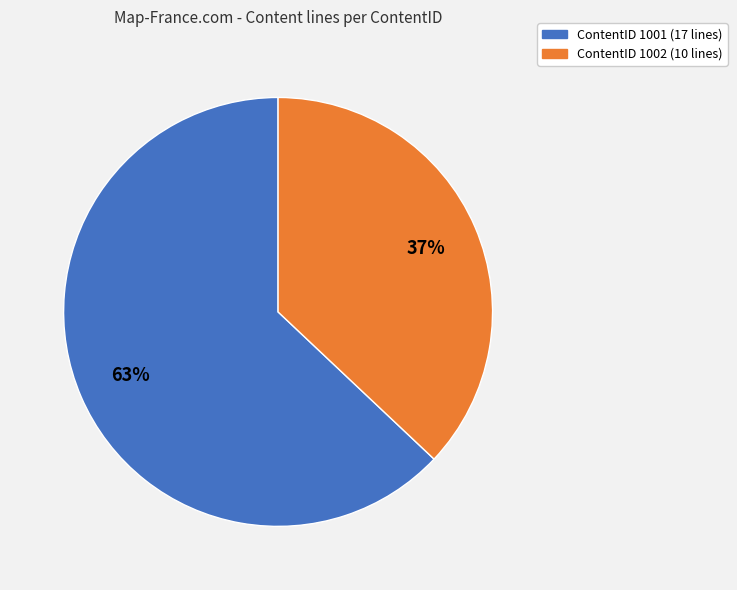

Do ContentID 1001 and ContentID 1002 together represent more than half of the pie?

Yes